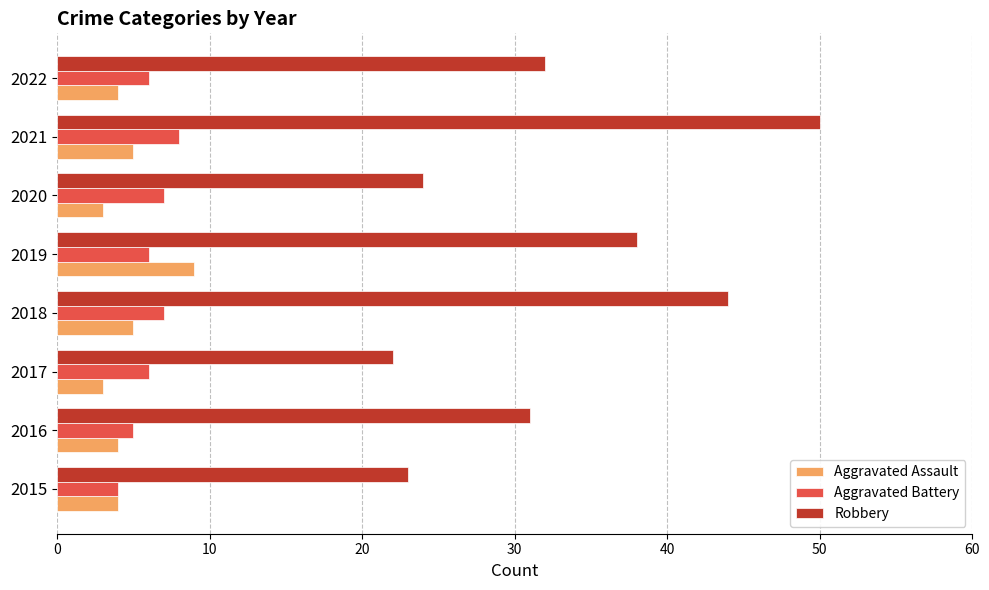

What are all the series names shown in the legend?

Aggravated Assault, Aggravated Battery, Robbery